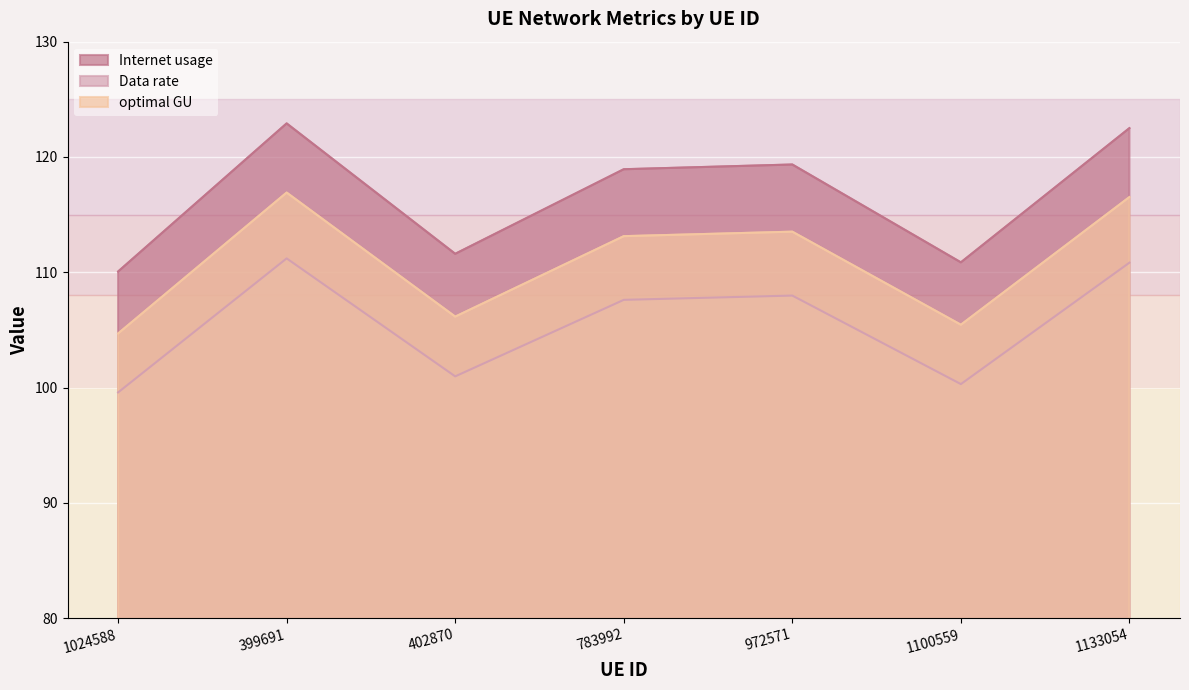

How many data points does each series have?

7